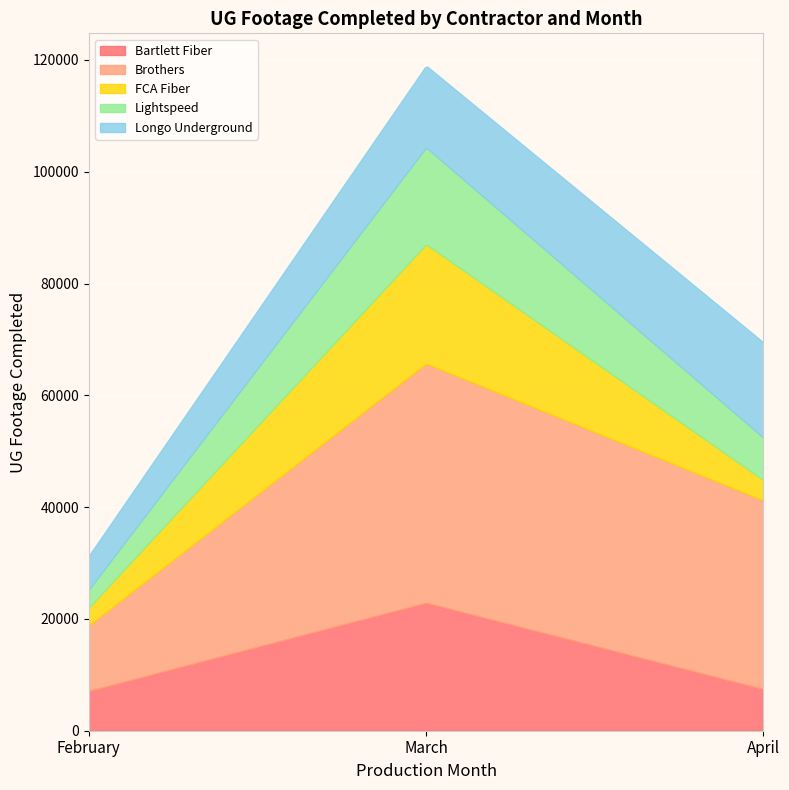

What is the smallest value displayed?

3158